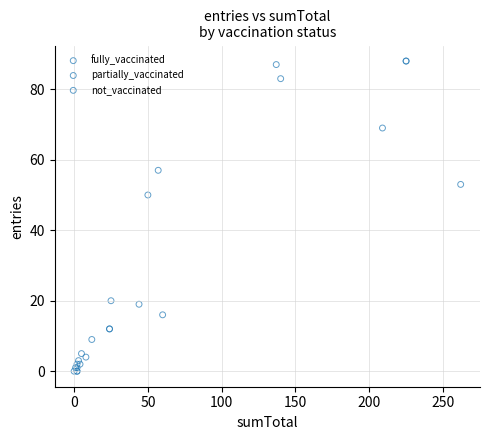

Which series contains the highest Y value?

not_vaccinated